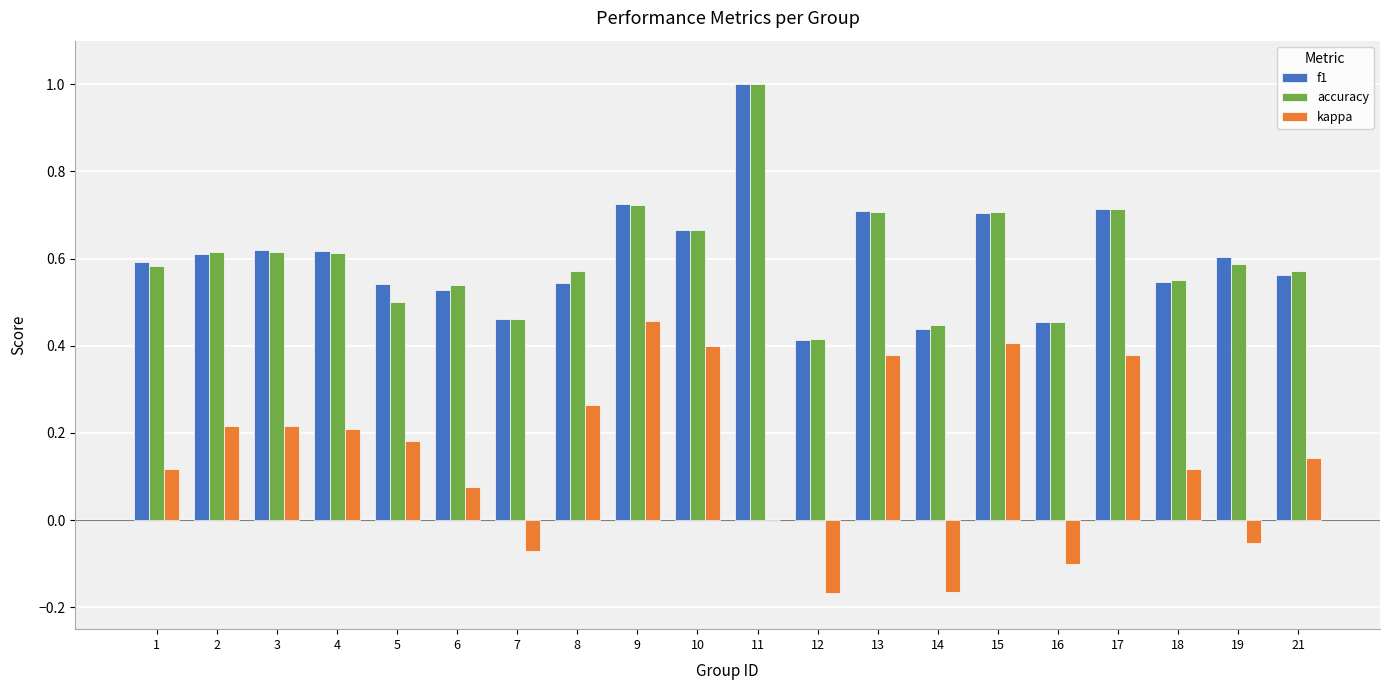

What is the total value across all series at 17?

1.8